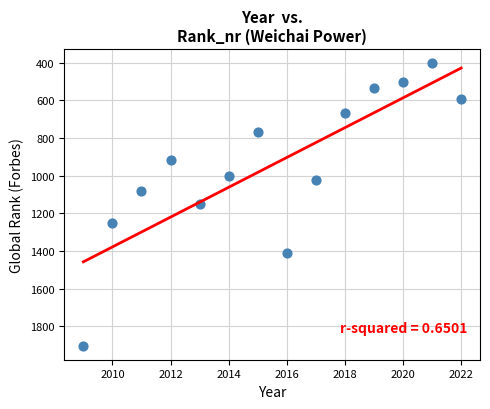

What is the range of Y values (max minus min)?

1499